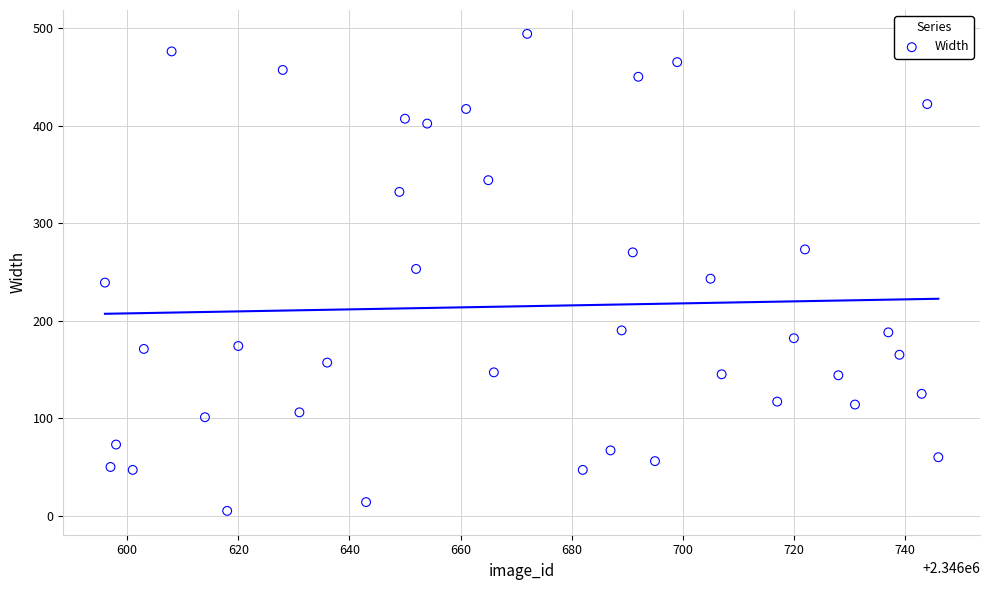

What is the range of X values (max minus min)?

150